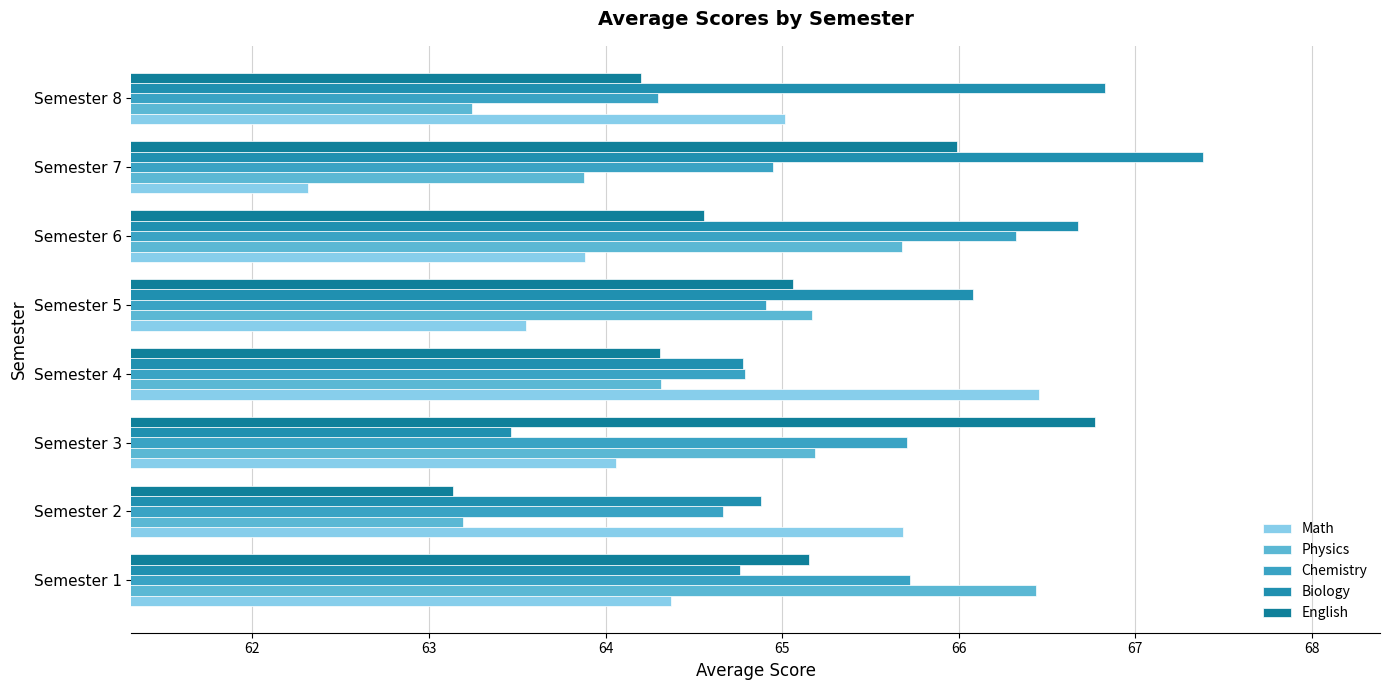

What is the difference between the second highest and minimum values in the Physics series?

2.5